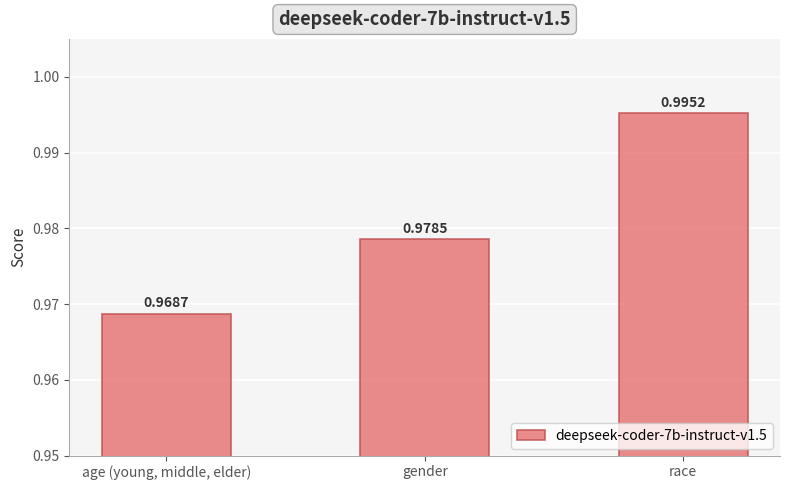

The value at race is 1.0. True or false?

True